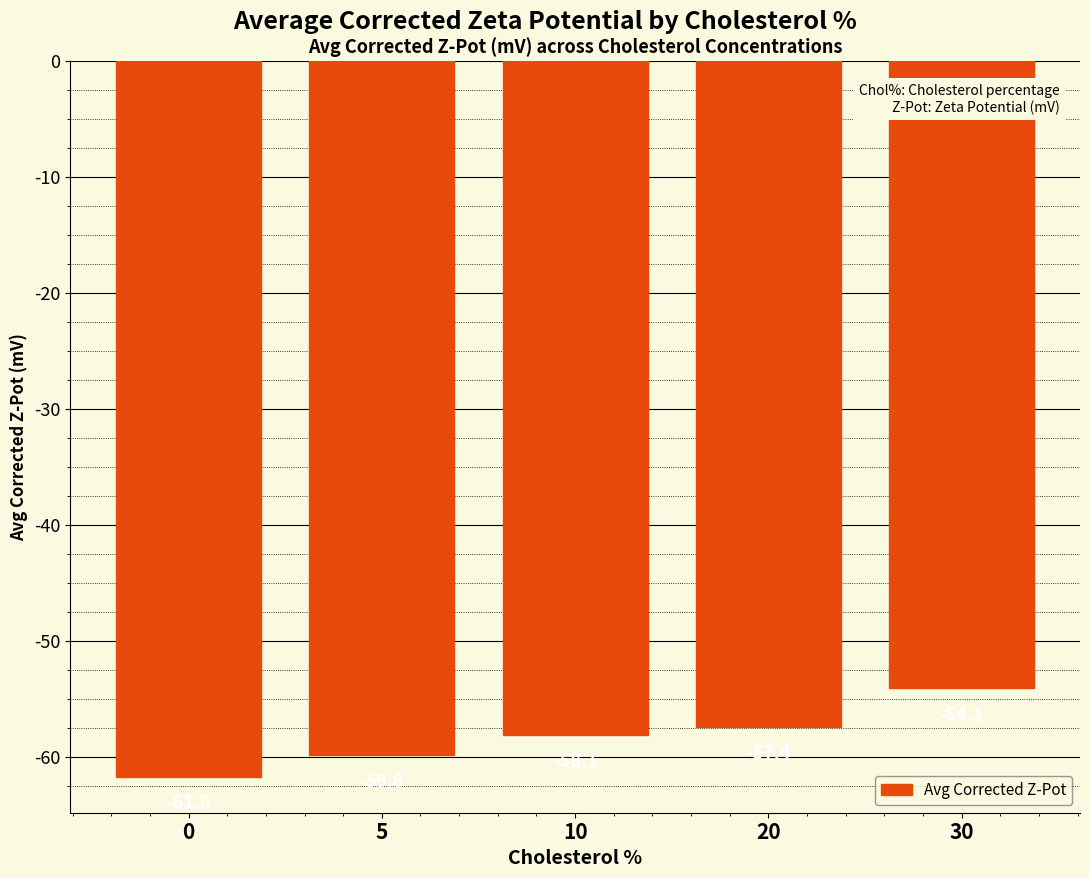

What is the smallest value displayed?

-61.8